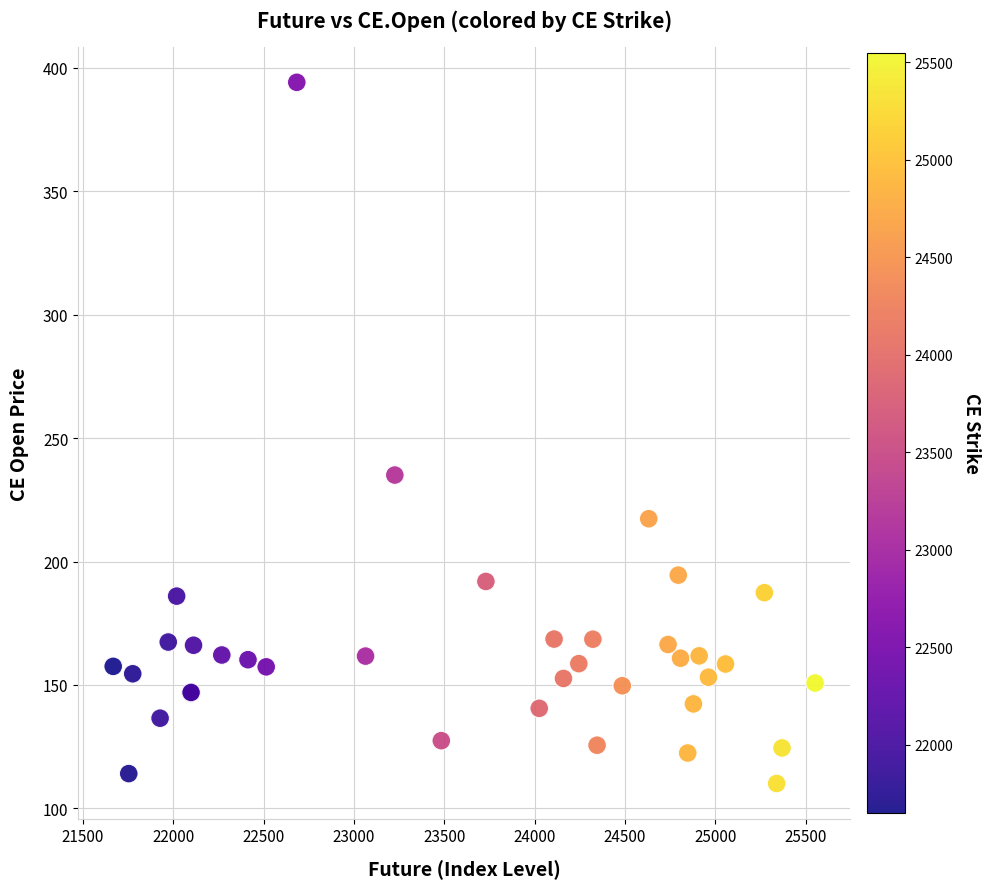

What Y value in the scatter plot is closest to 252?

235.1